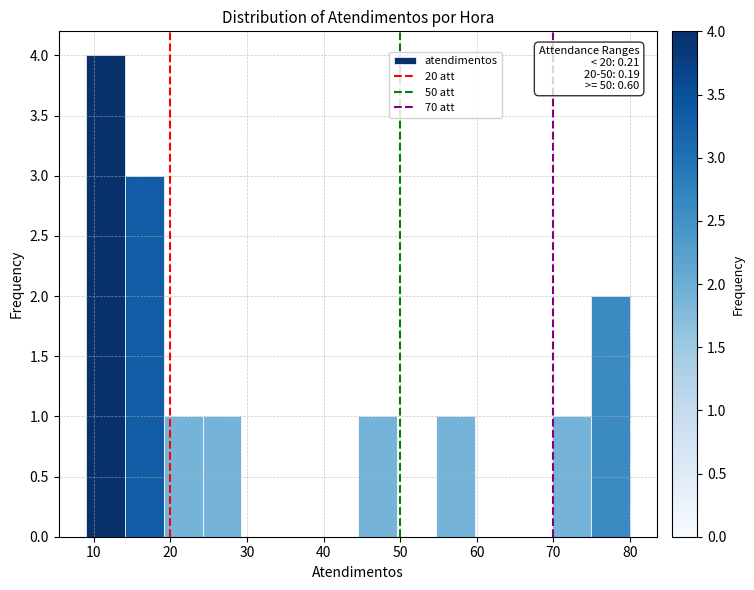

Over which range of the x-axis is the bar tallest?

9 to 14